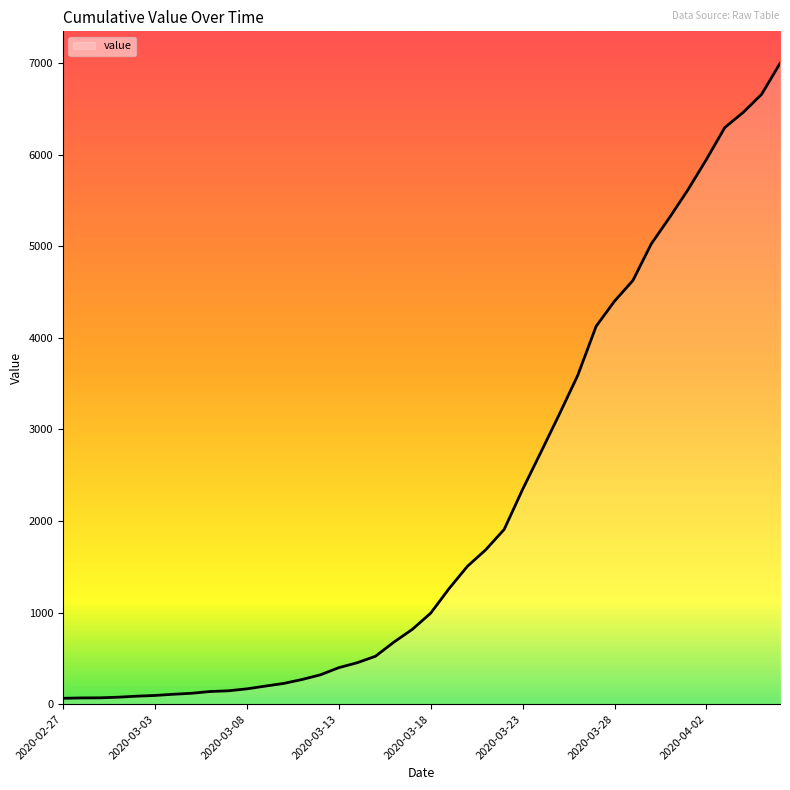

What is the maximum value shown in the chart?

6995